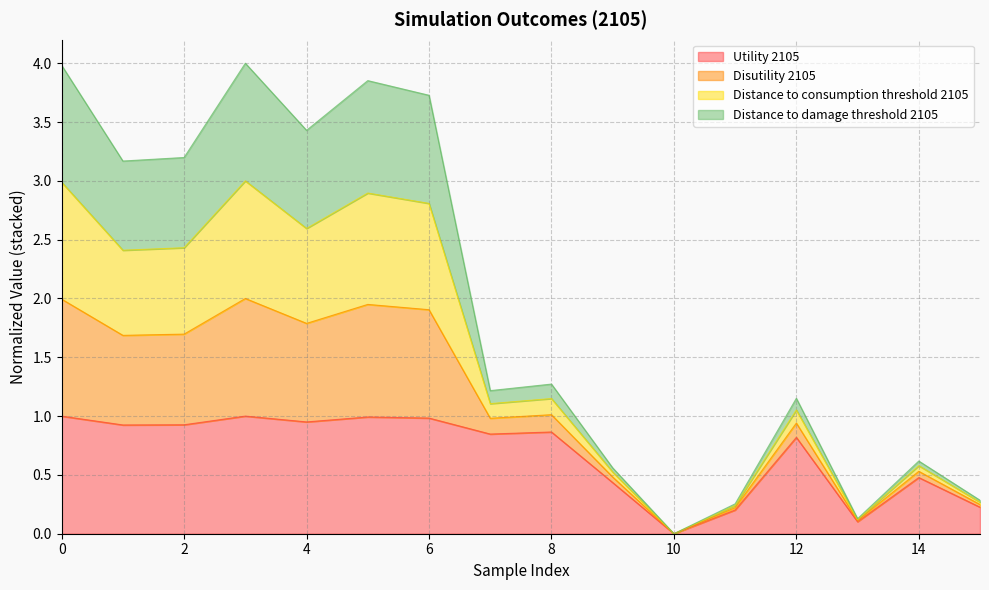

True or false: Utility 2105 has a value of 1.3 at 8.

False